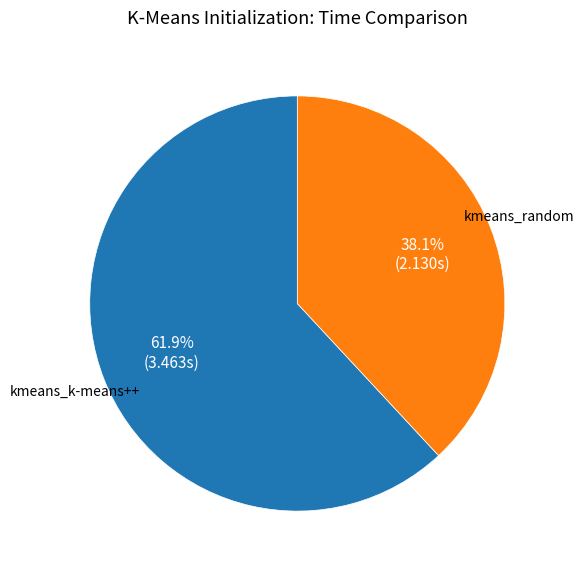

Is kmeans_k-means++ the majority of the pie?

Yes